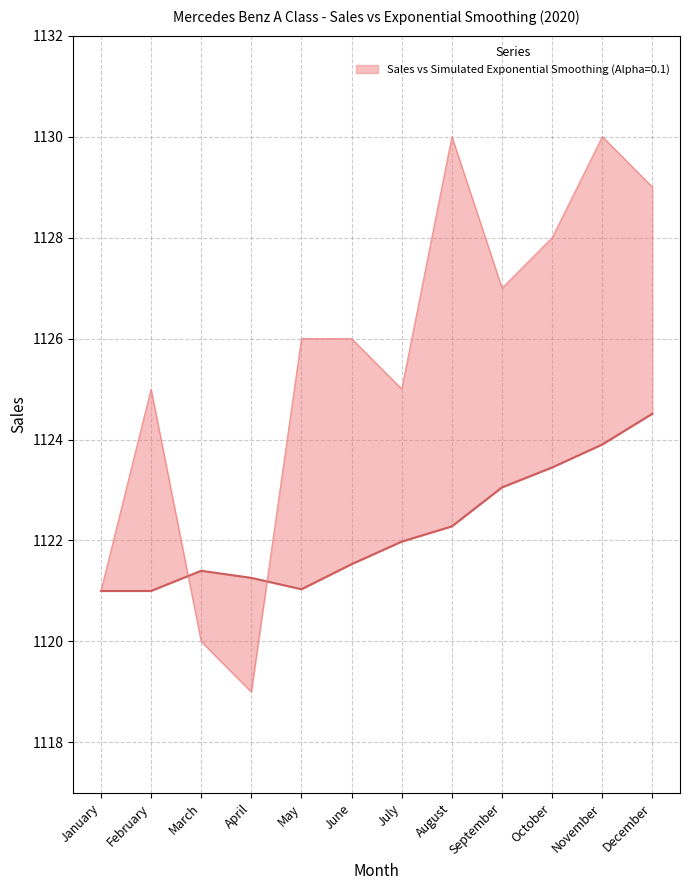

What is the change in value from March to April?

-1